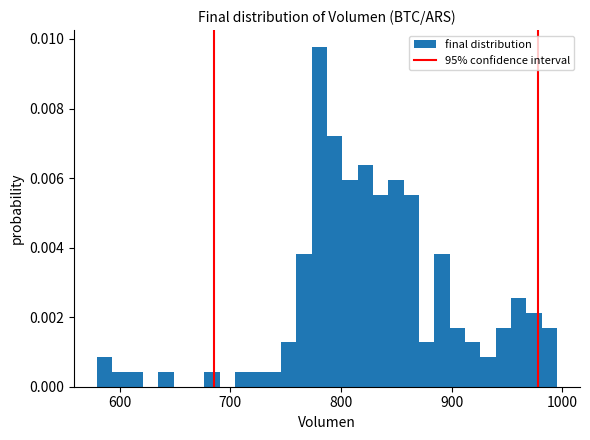

Read against the x-axis, roughly where is the centre of the tallest bar?

780